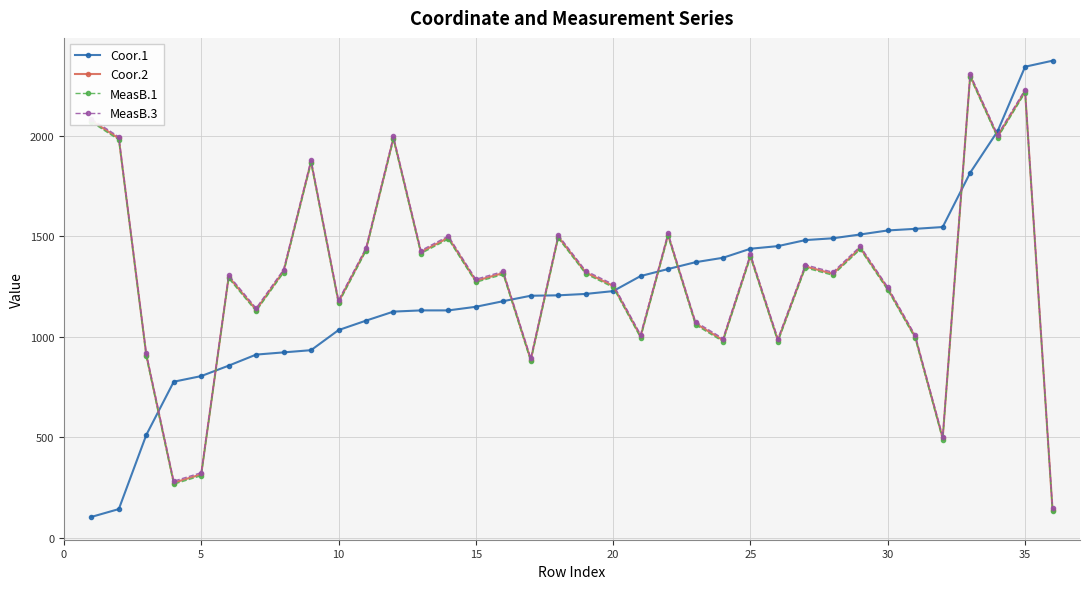

Which series has the widest spread of values?

Coor.1